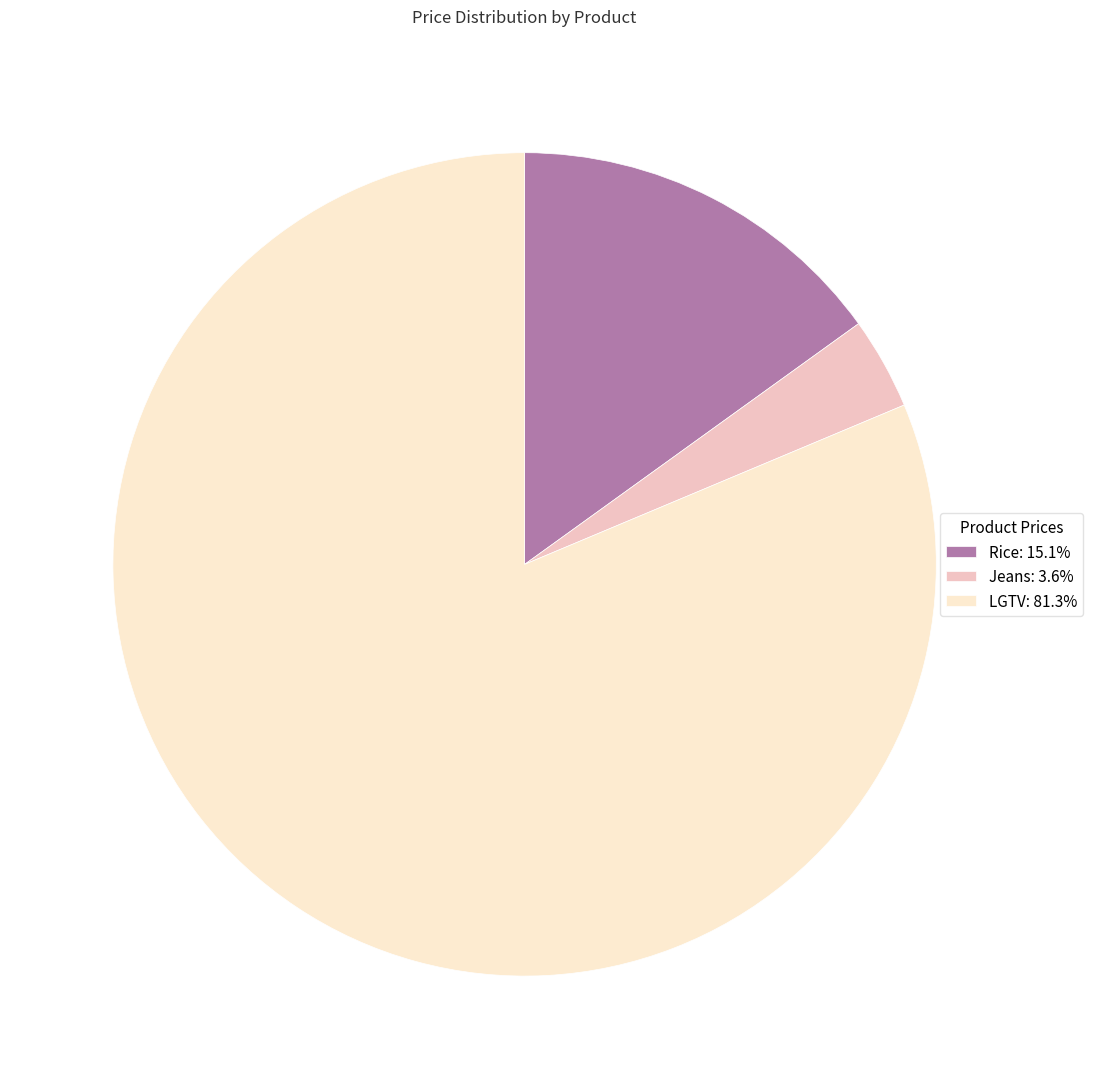

What is the majority slice?

LGTV